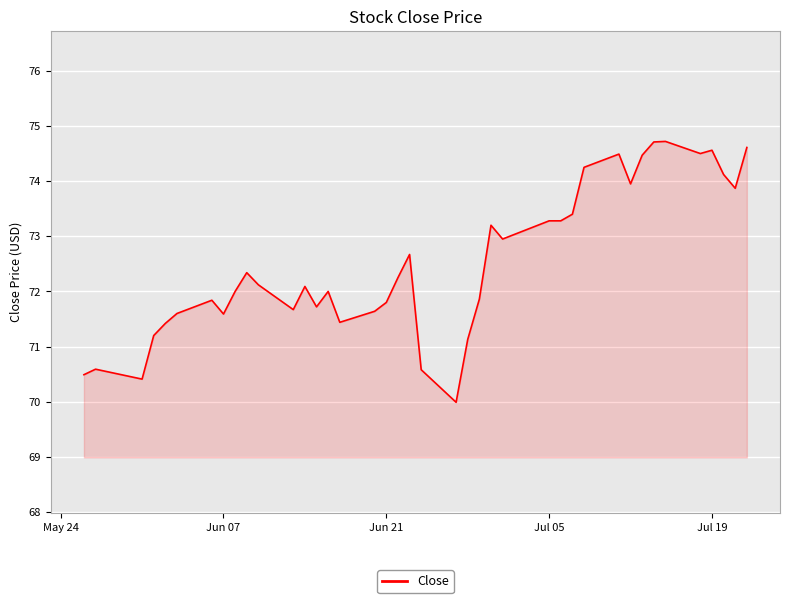

What is the smallest value displayed?

70.0